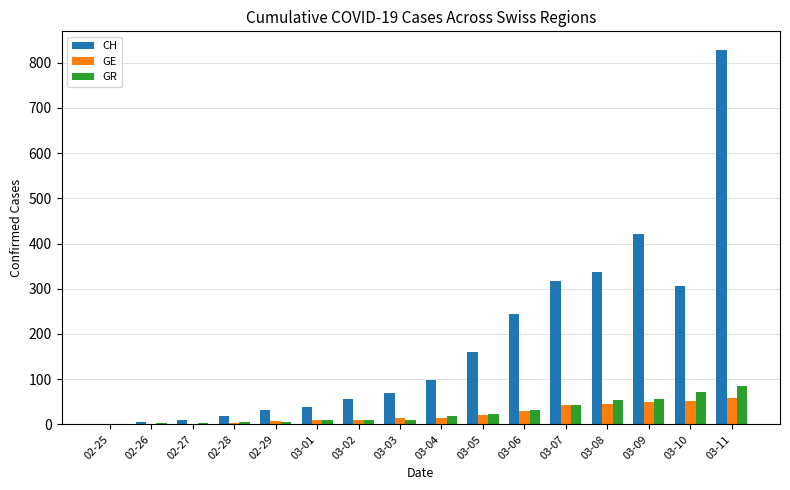

Is the value of GR at 02-27 greater than the value of CH at 03-09?

No